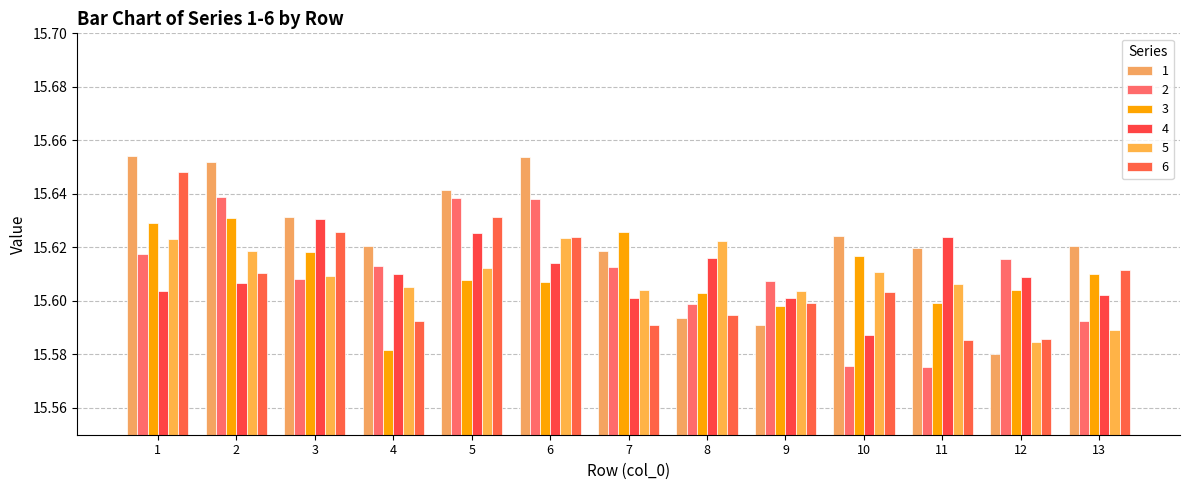

What is the difference between the maximum and minimum values in the 1 series?

0.1